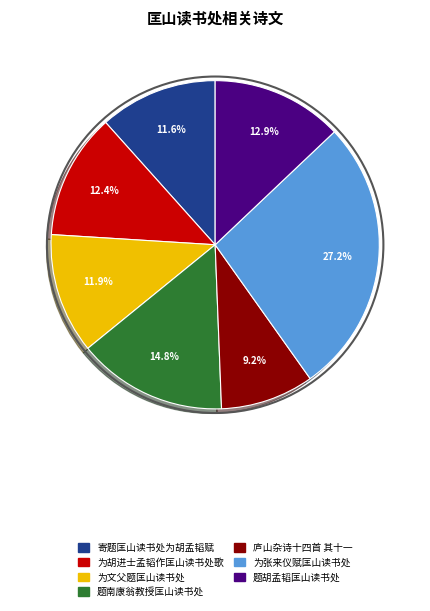

How many segments does this pie chart have?

7